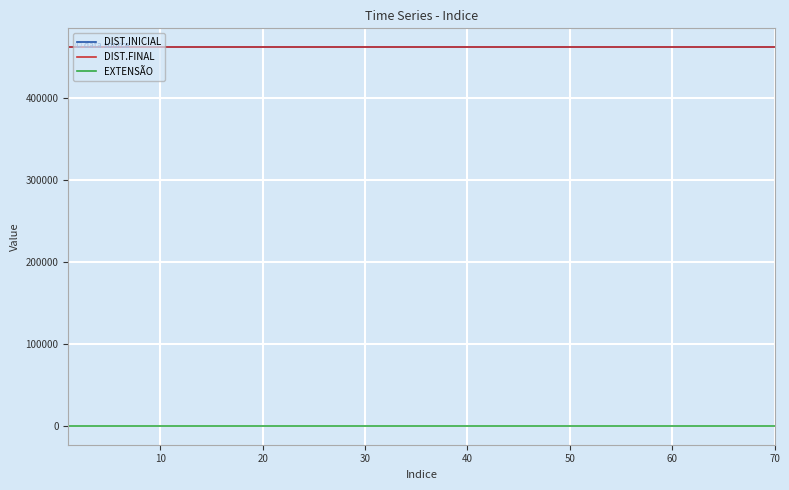

What is the greatest value displayed?

461958